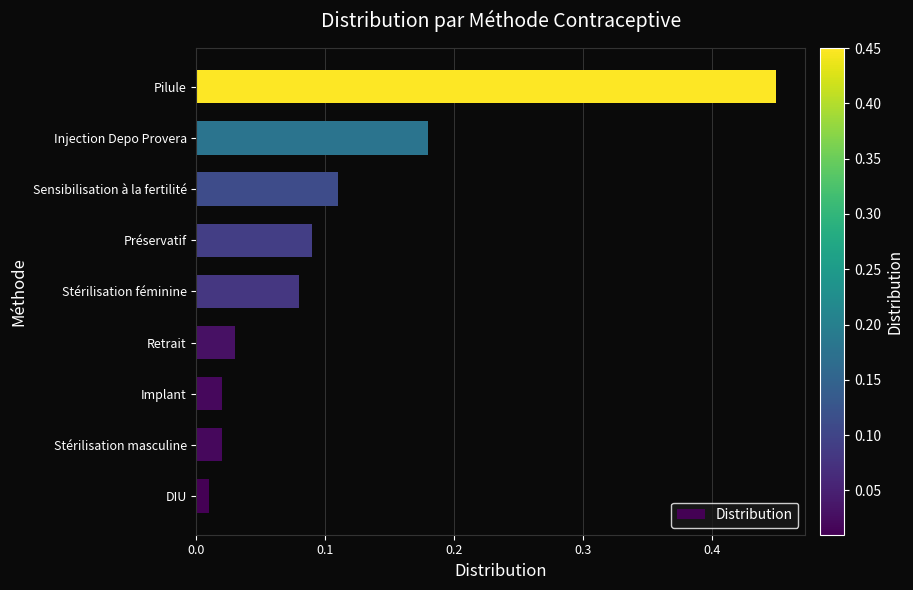

Which has a higher value, Pilule or Retrait?

Pilule